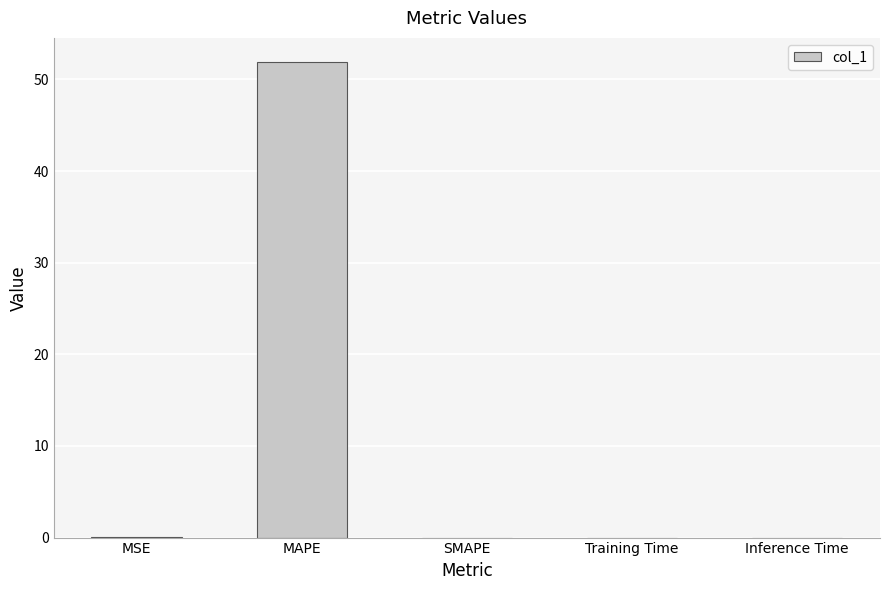

True or false: the data shows 0.0 at Inference Time.

True